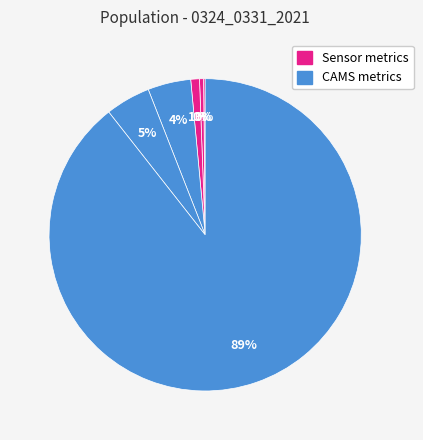

How many slices are in this pie chart?

6